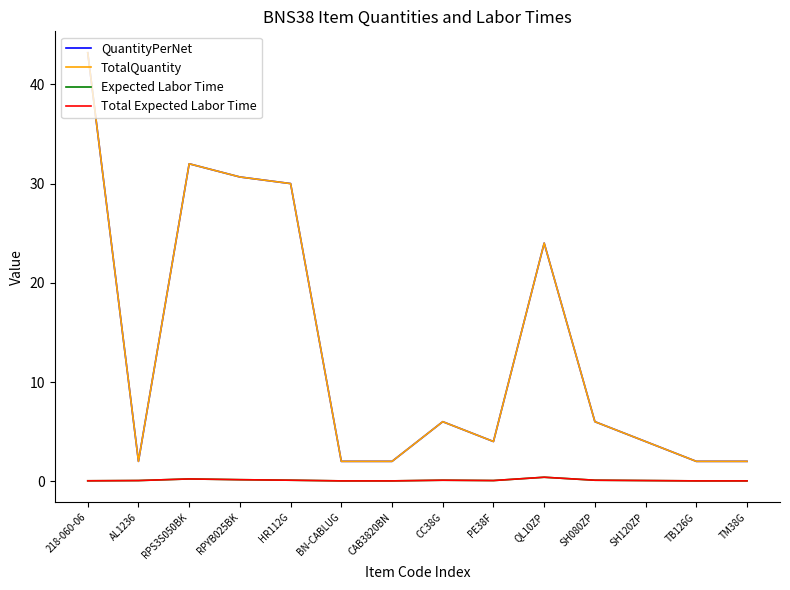

Which series changed the most between PE38F and SH080ZP?

QuantityPerNet